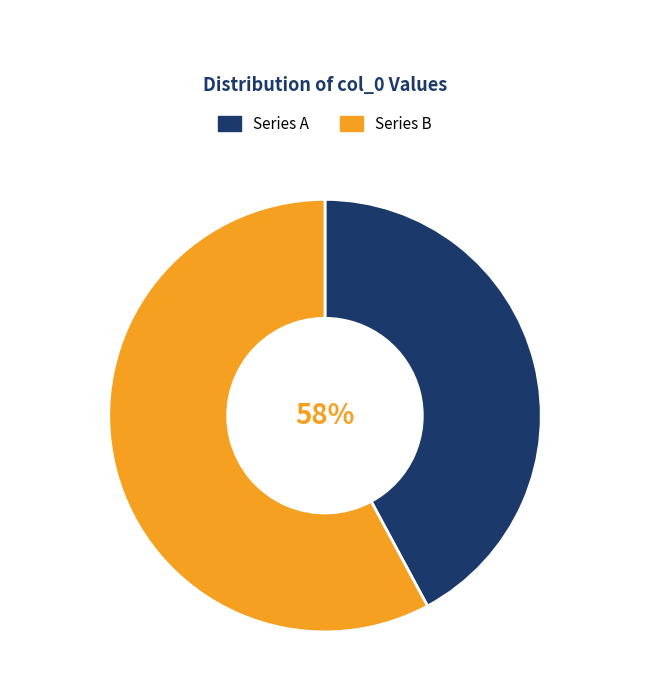

Does any single category account for the majority?

Yes